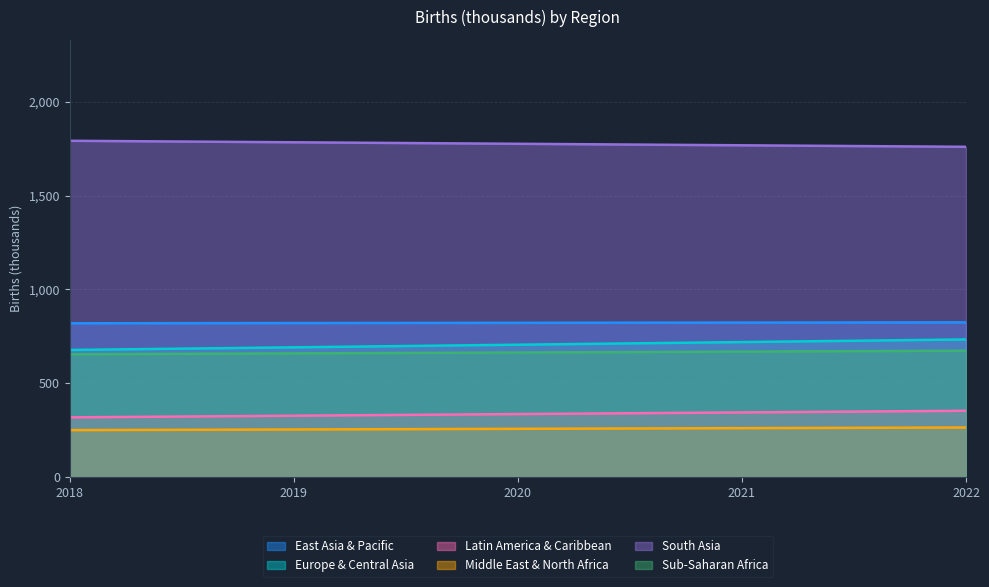

What are all the series names shown in the legend?

East Asia & Pacific, Europe & Central Asia, Latin America & Caribbean, Middle East & North Africa, South Asia, Sub-Saharan Africa